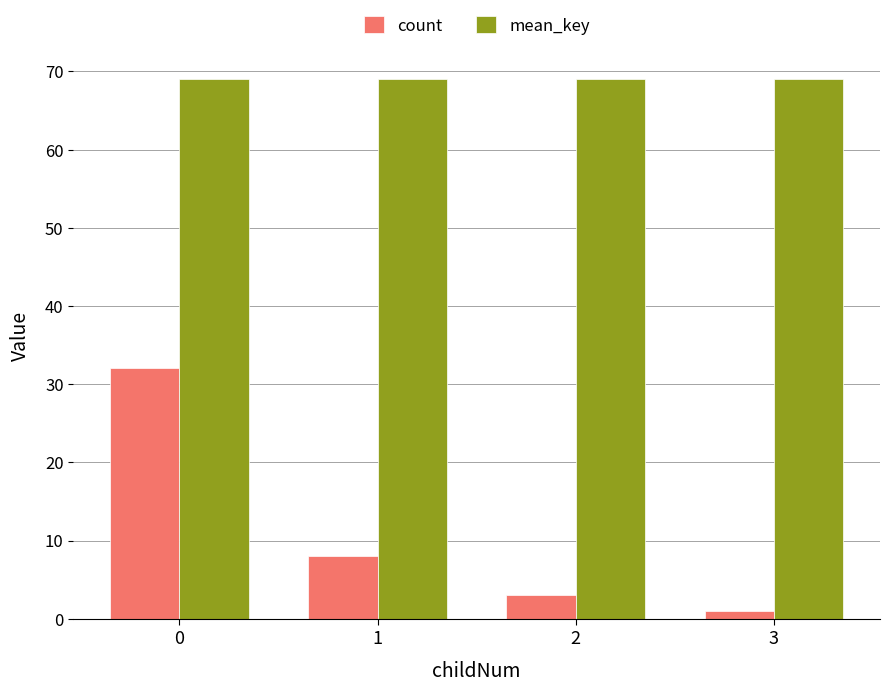

Reading left to right, extract all data points from this chart.

count: 0=32	1=8	2=3	3=1
mean_key: 0=69	1=69	2=69	3=69